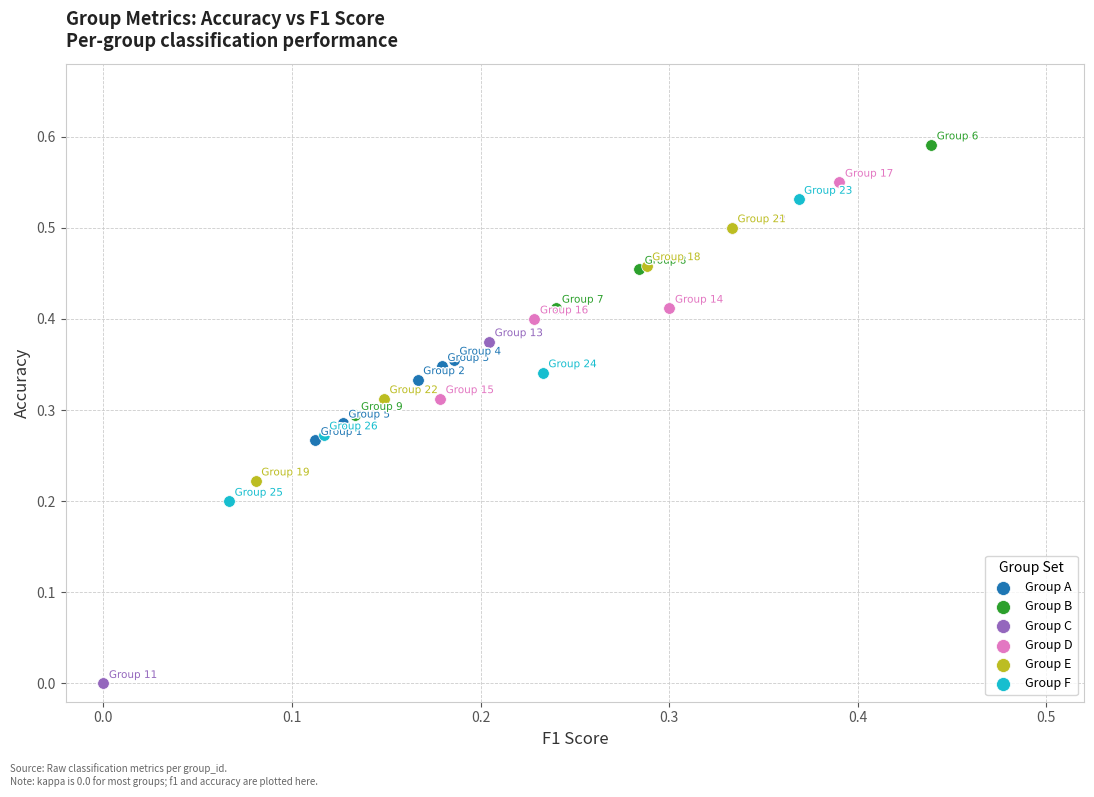

What are all the series names shown in the legend?

Group A, Group B, Group C, Group D, Group E, Group F